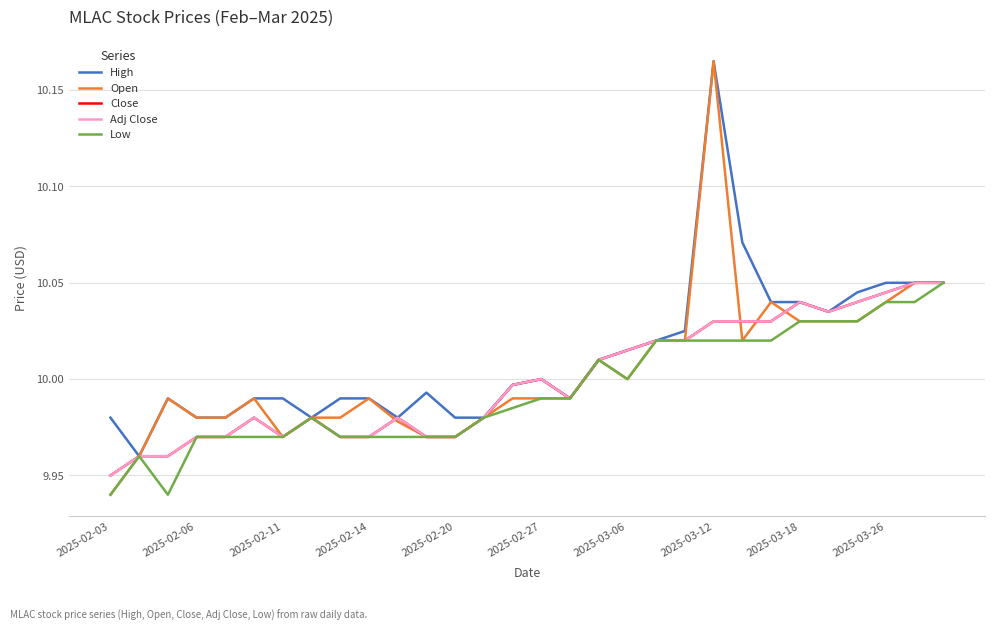

How many interior local peaks does the Open series have?

6